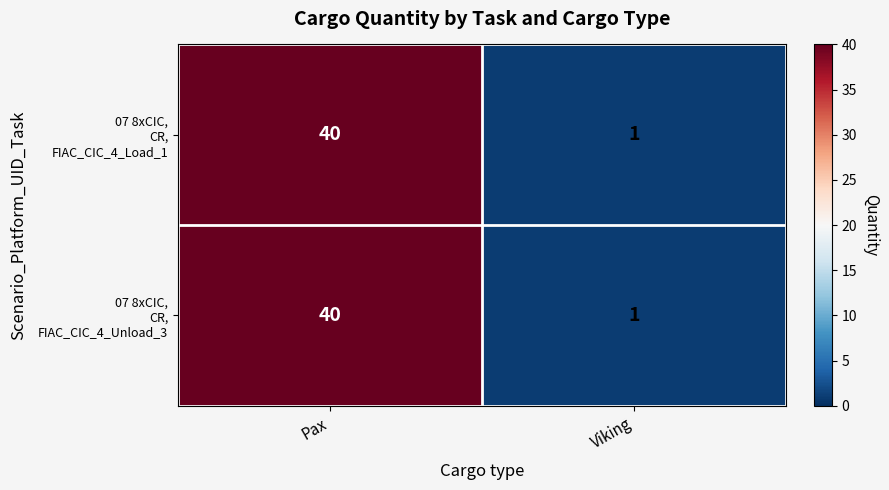

At which category is the sum across all series the highest?

Pax